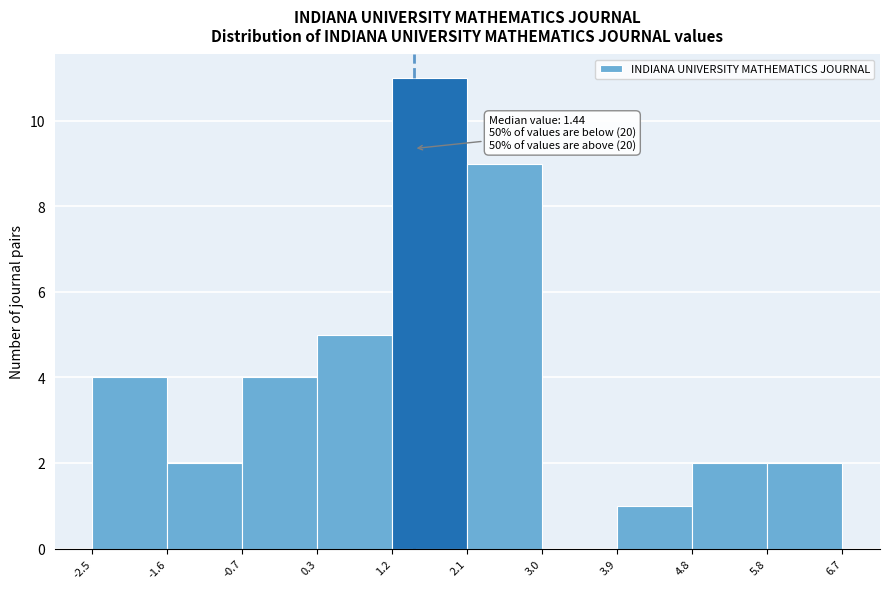

Which range on the x-axis has the tallest bar?

1.2 to 2.1